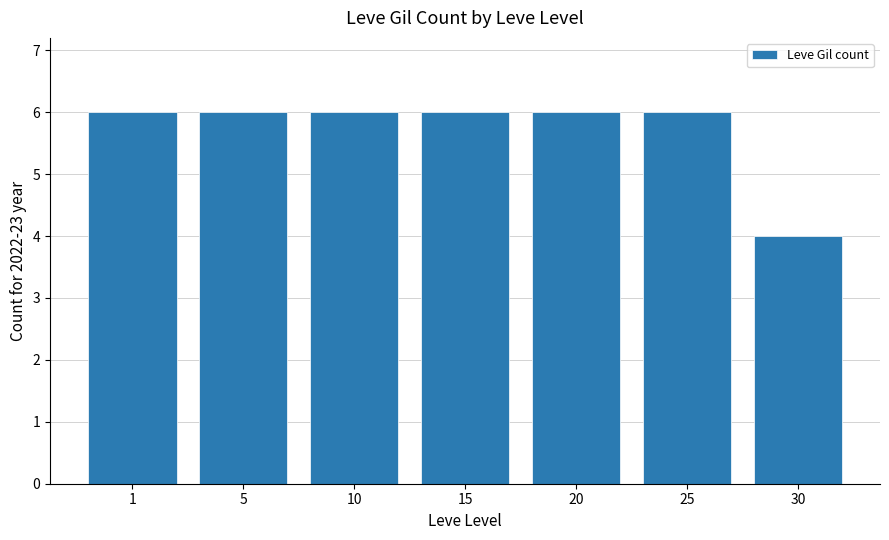

What is the difference between the maximum and minimum values?

2